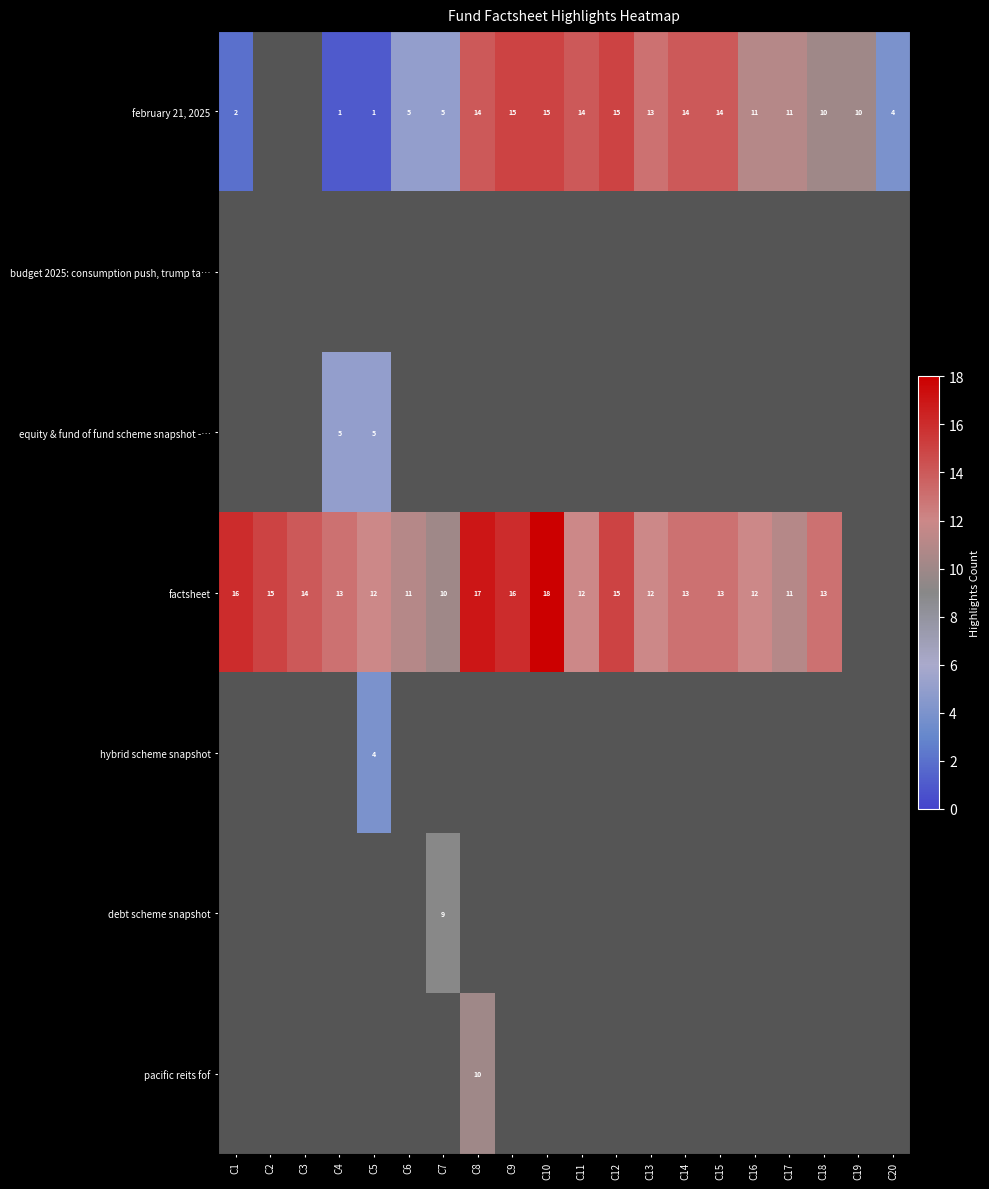

What is the sum of the factsheet values at C15 and C5?

25